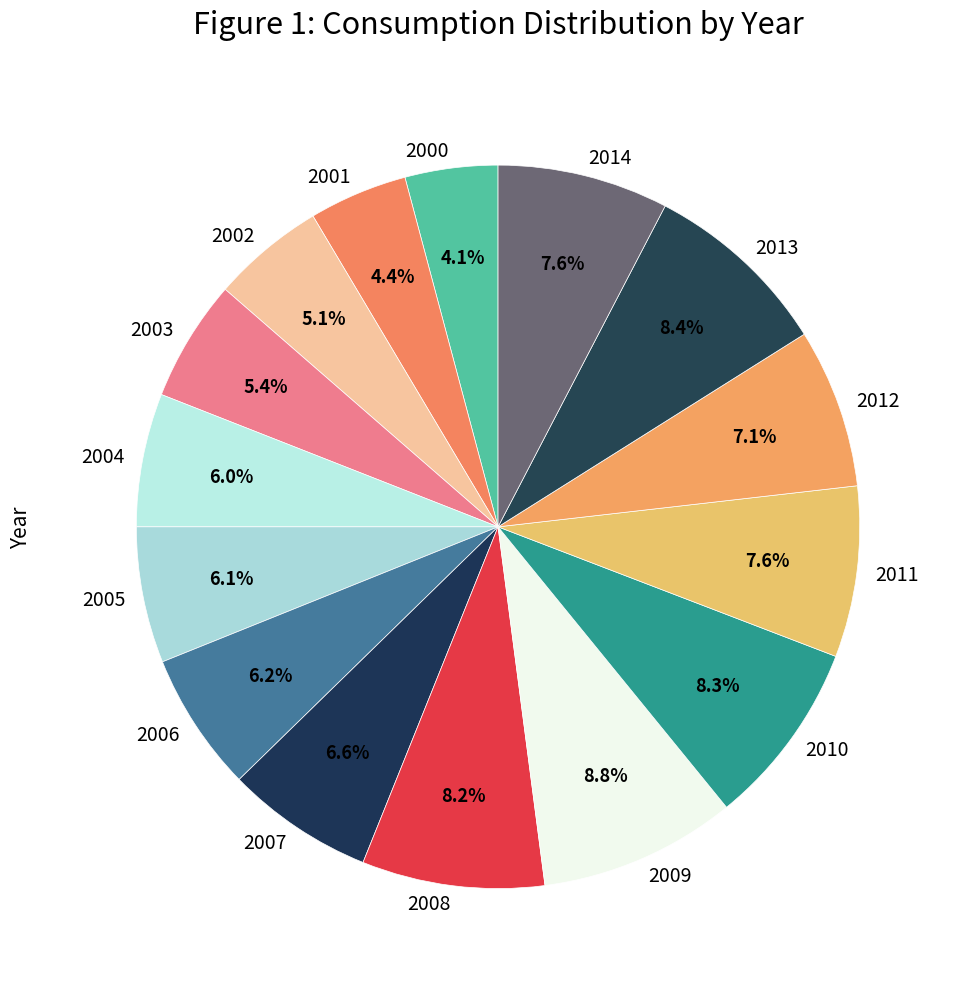

What percentage is the 2013 slice, to the nearest percent?

8%